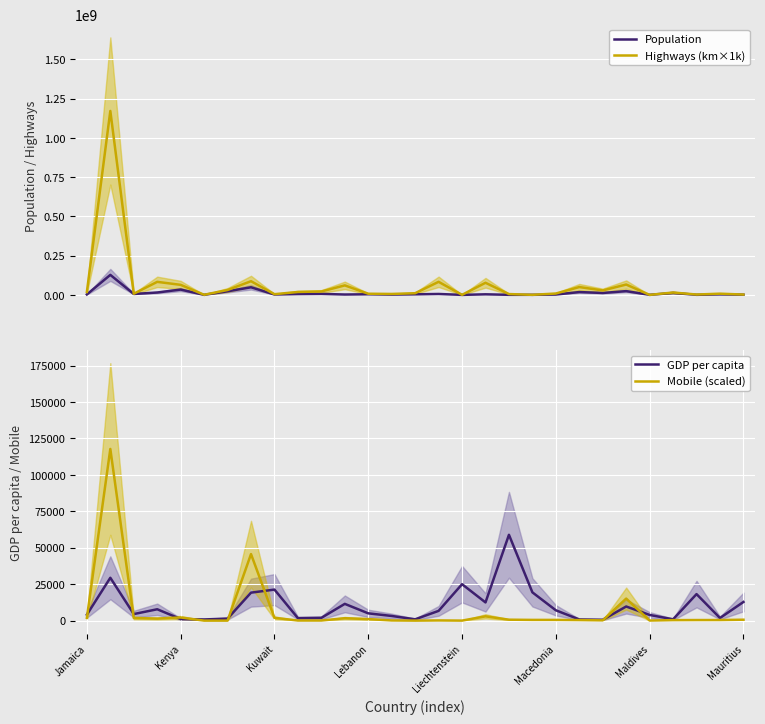

What is the highest value of the Mobile (scaled) series?

117800.0